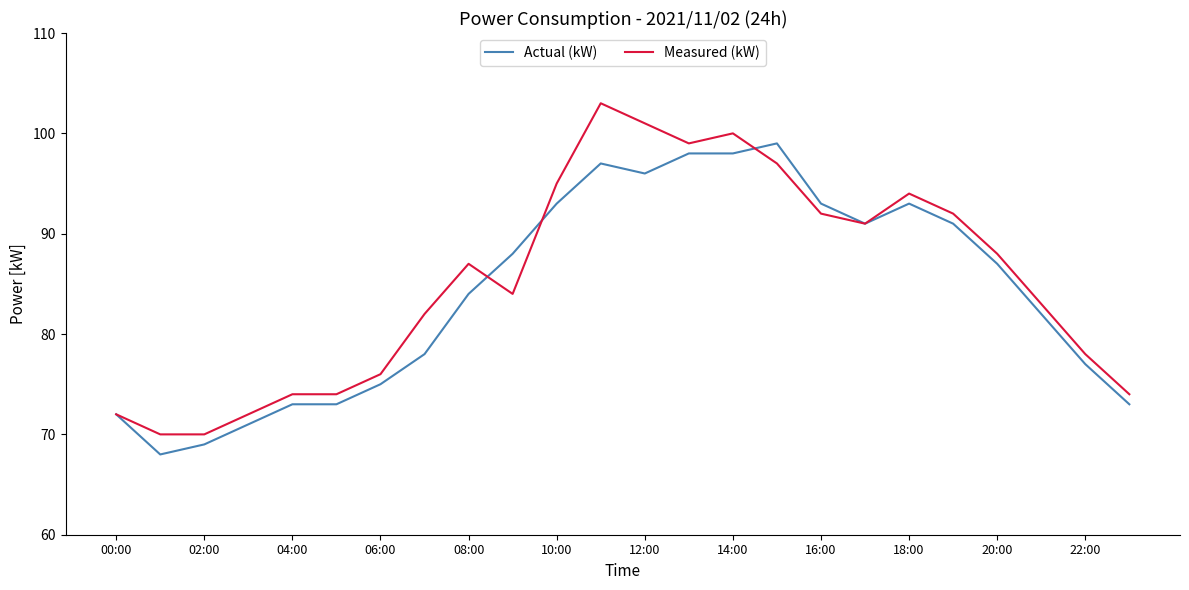

List the series in order of their peak value, lowest first.

Actual (kW), Measured (kW)